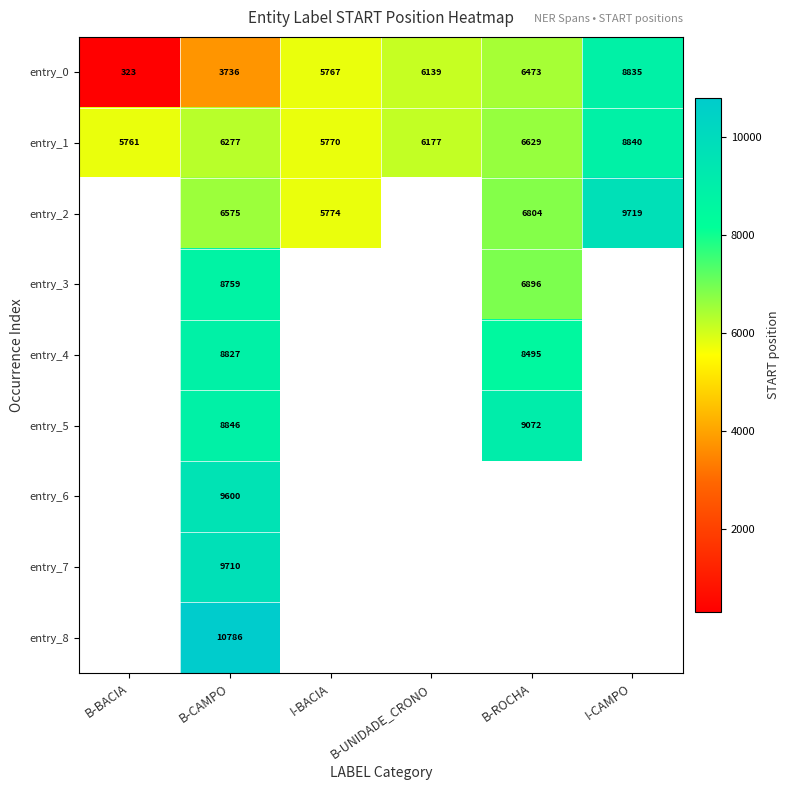

Is it true that entry_1 equals 7829.2 at I-BACIA?

False